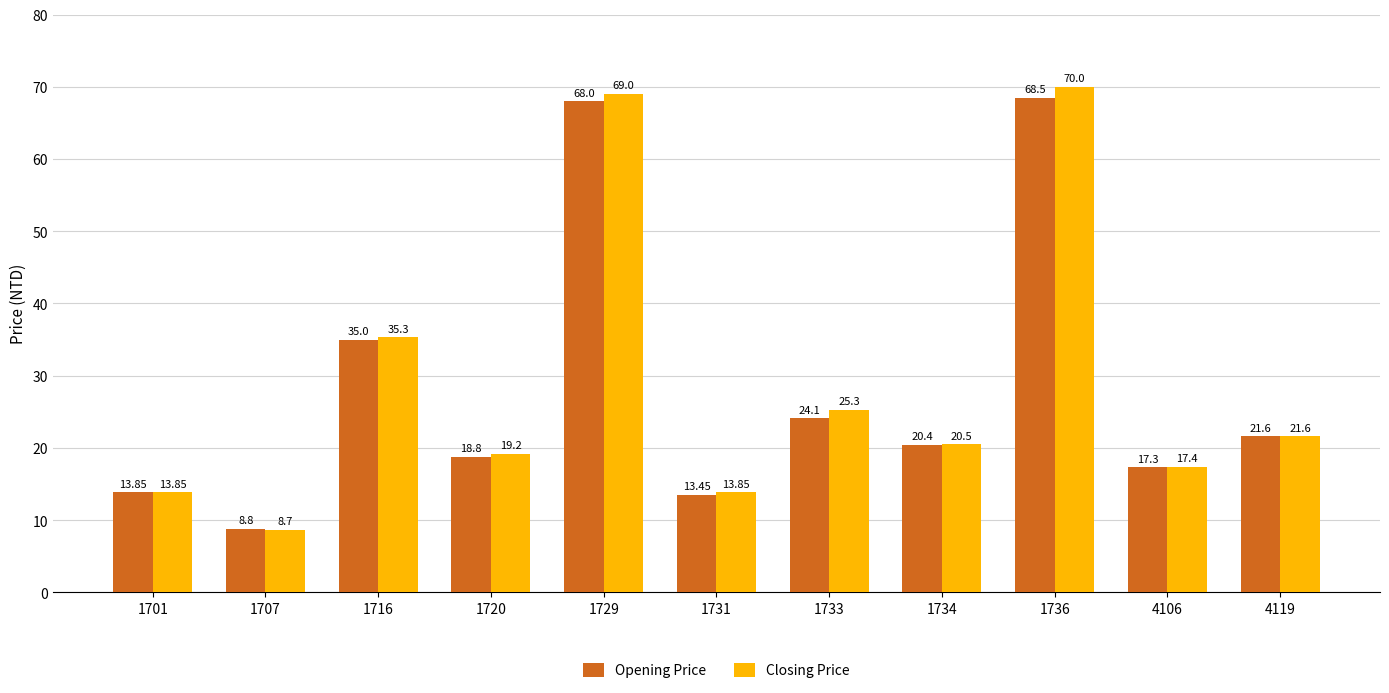

Between 1701 and 1707, which series saw the biggest shift?

Closing Price